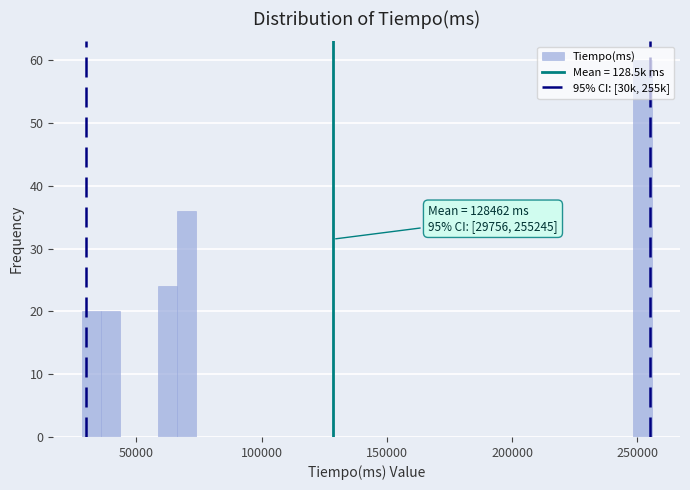

Read against the x-axis, roughly where is the centre of the tallest bar?

250000